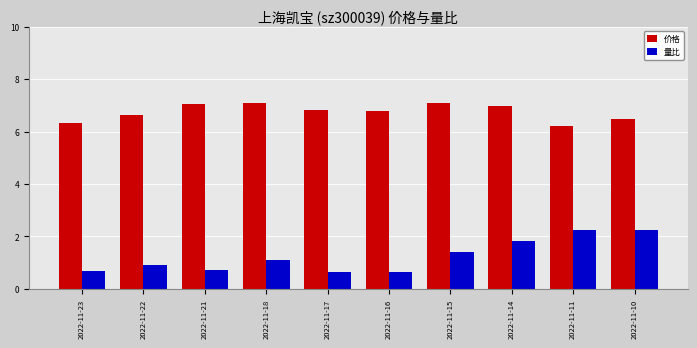

What is the average value of the 价格 series?

6.8